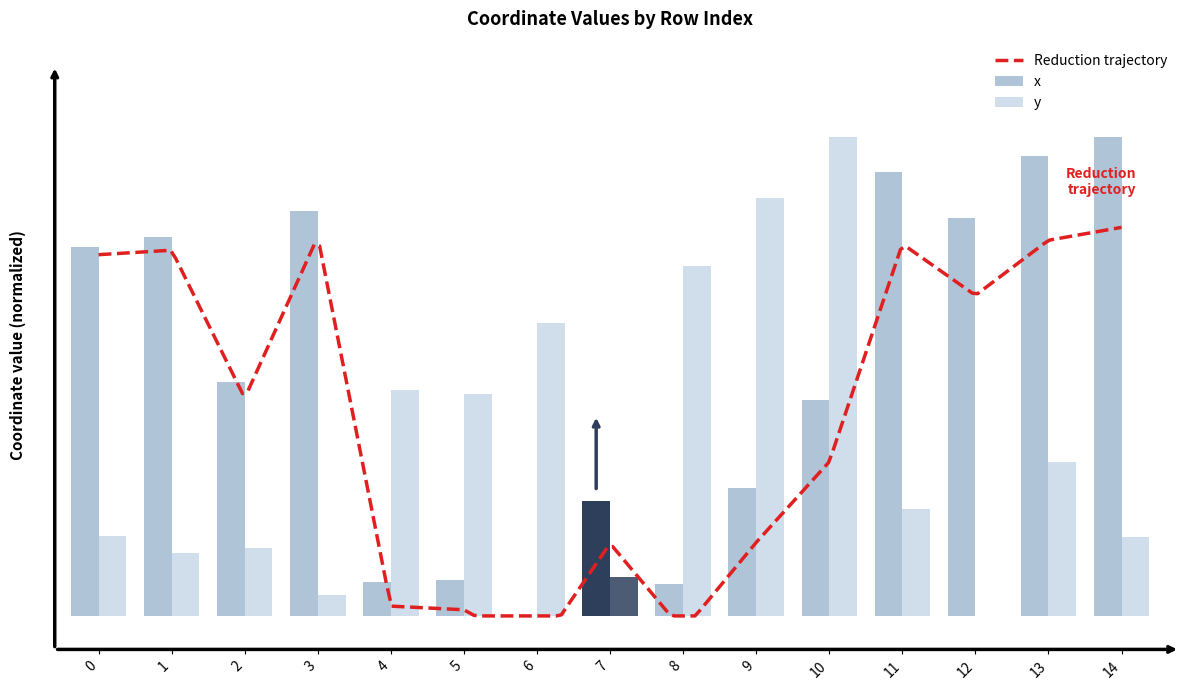

What is the sum of the y values at 14 and 7?

0.2